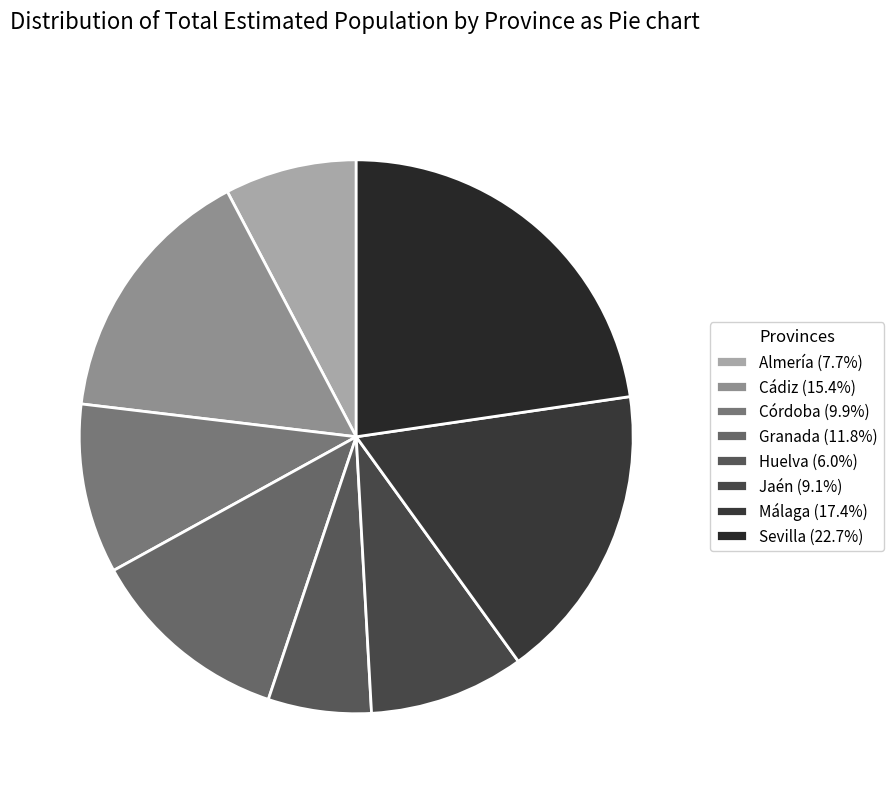

What is the change in value from Jaén to Málaga?

+142870